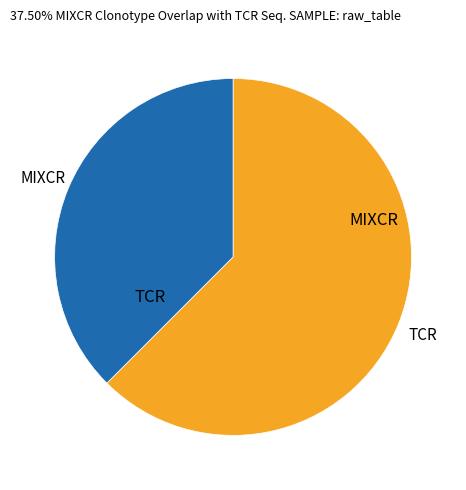

Is there any slice that represents more than half of the pie?

Yes